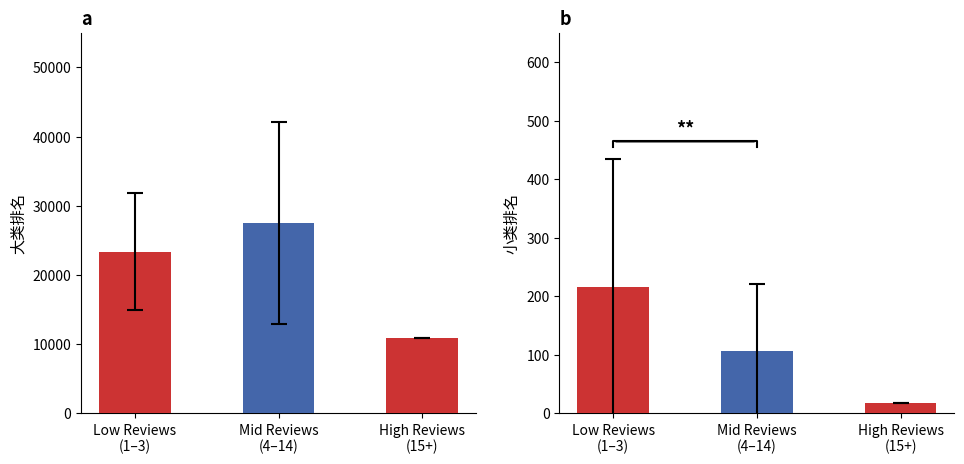

What are all the series names shown in the legend?

大类排名, 小类排名